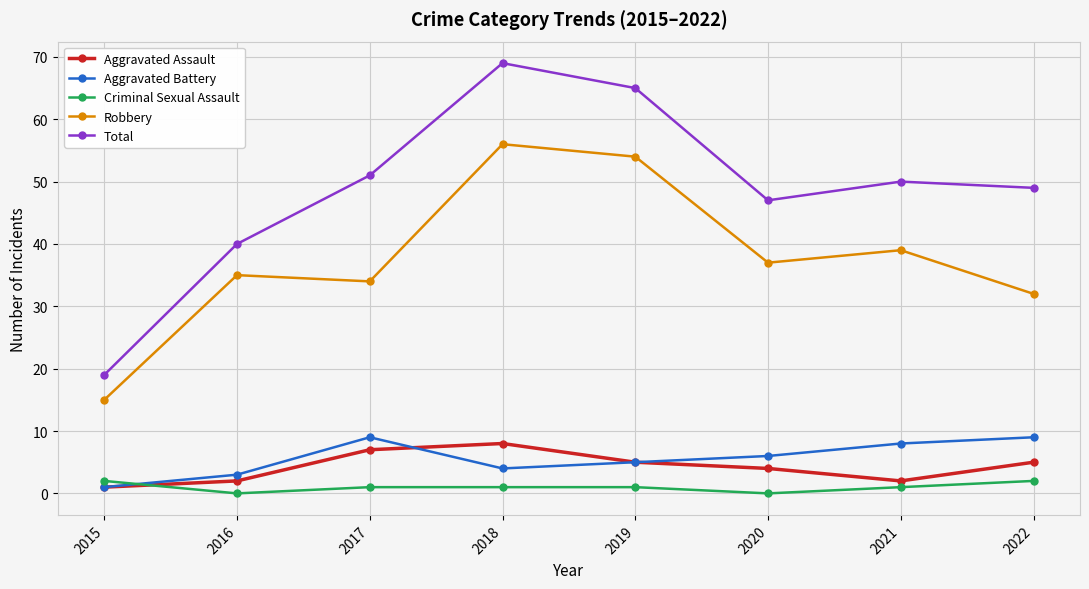

What is the difference between the maximum and minimum values in the Aggravated Battery series?

8